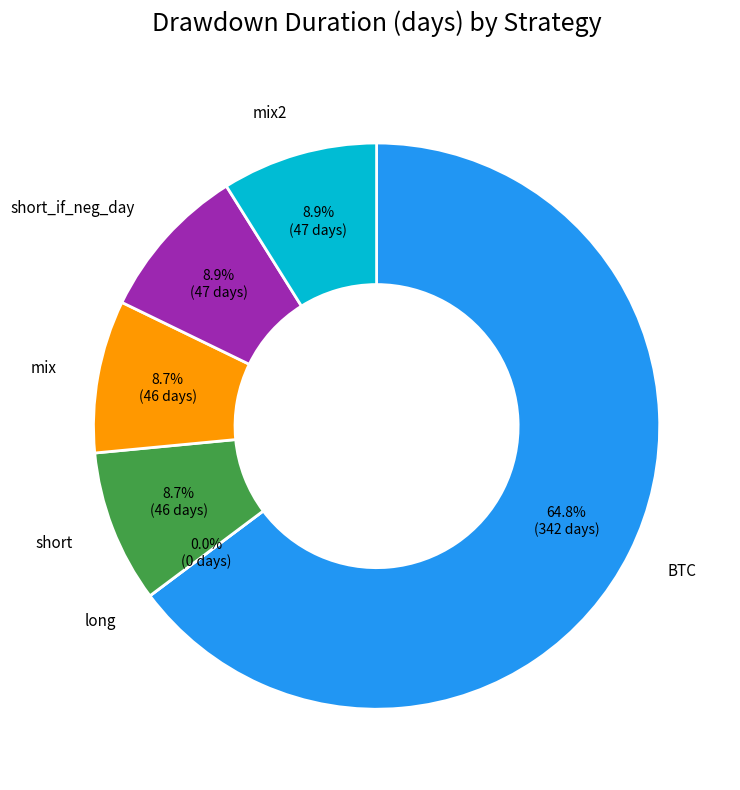

To the nearest percent, what is the combined percentage of short and long?

9%